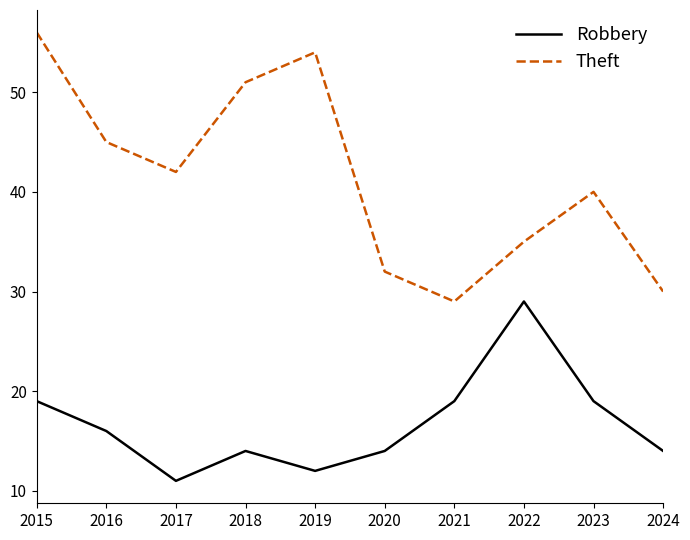

Which category has the lowest value in the Theft series?

2021